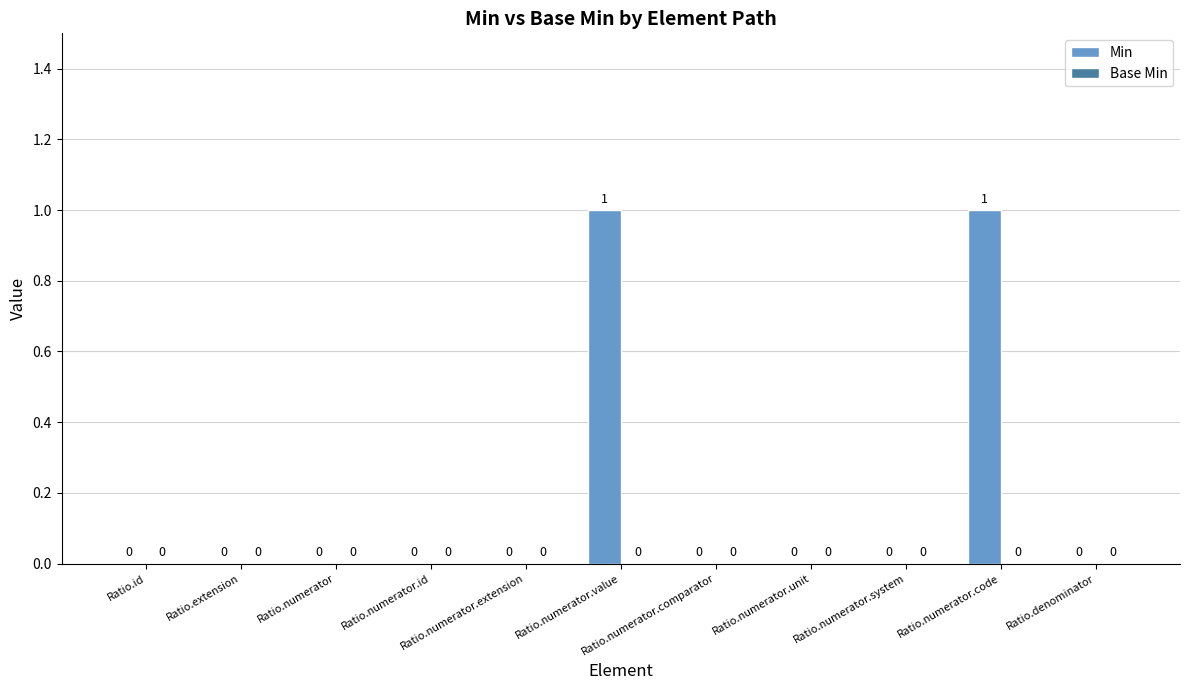

How many positive values are there?

2